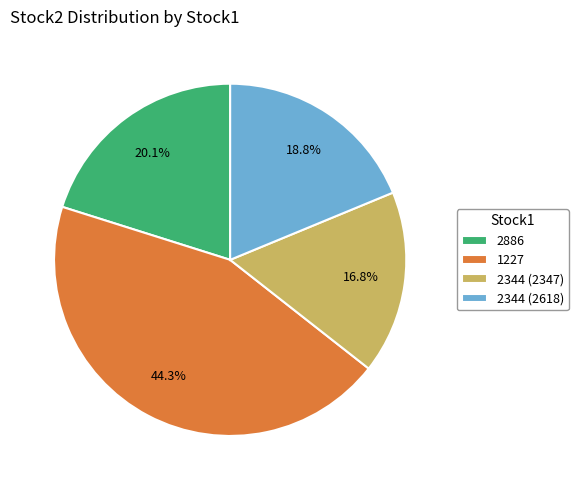

What is the smallest slice in the pie chart?

2344 (2347)